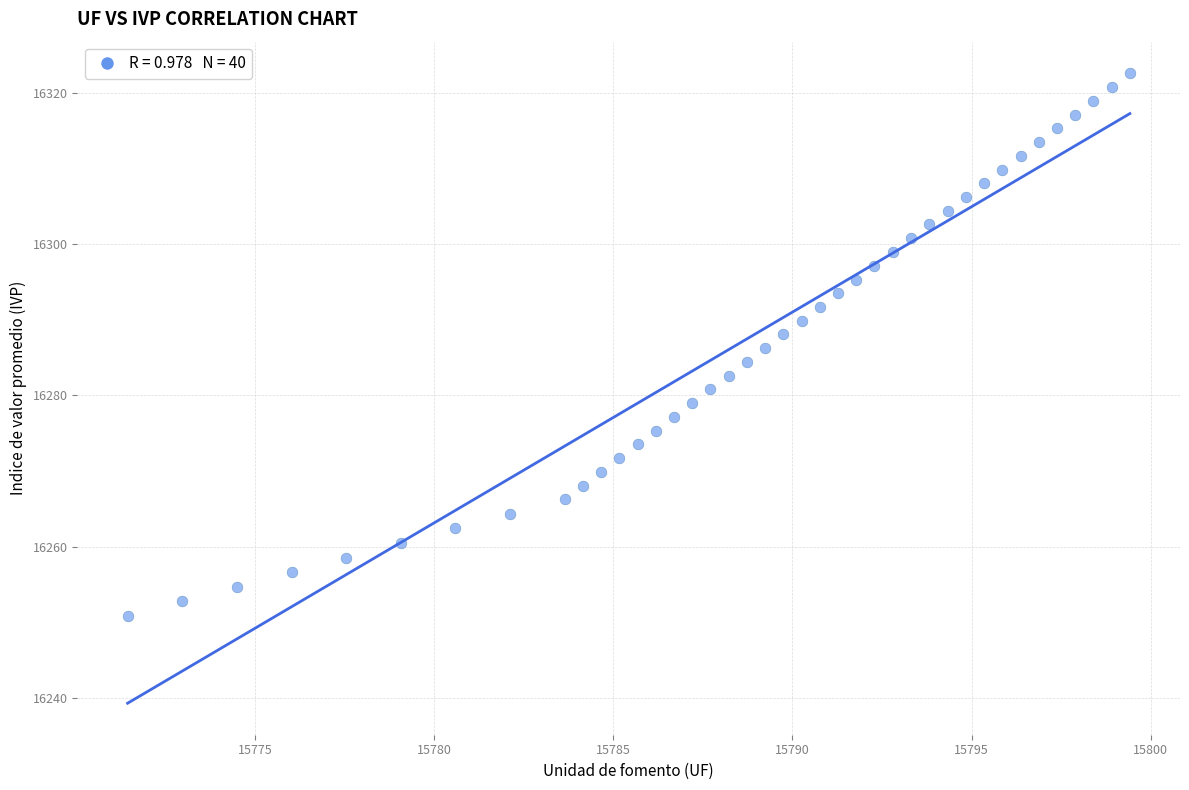

What is the range of Y values (max minus min)?

71.7